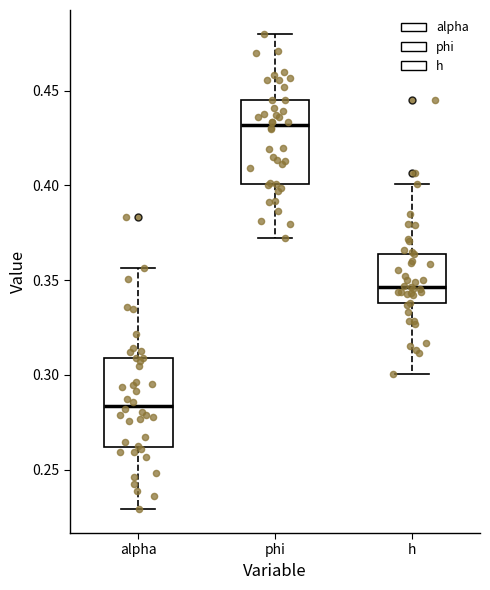

Where is the upper edge of the box for phi on the y-axis? The values are not printed on the chart, so give them approximately, as read against the axis.

0.445